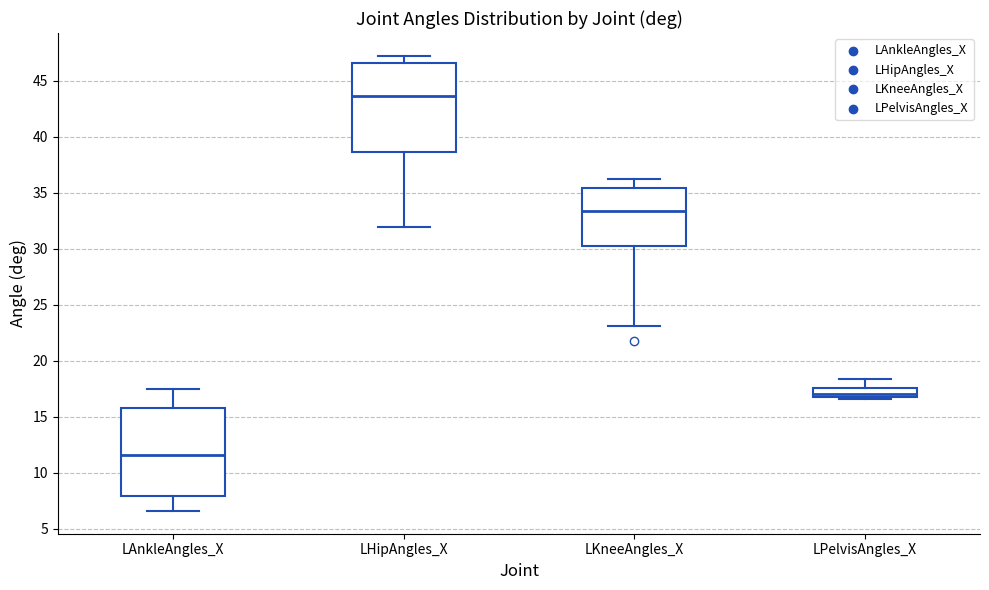

Reading left to right, transcribe this box plot: for each box, give where its median line is, the range the box spans, and where its two whiskers end, as read against the y-axis. The values are not printed on the chart, so give them approximately, as read against the axis.

LAnkleAngles_X: median 11.5, box 8.0 to 16.0, whiskers 6.5 to 17.5
LHipAngles_X: median 43.5, box 38.5 to 46.5, whiskers 32.0 to 47.0
LKneeAngles_X: median 33.5, box 30.0 to 35.5, whiskers 23.0 to 36.5
LPelvisAngles_X: median 17.0 (just above the box's lower edge), box 17.0 to 17.5, whiskers 16.5 to 18.5